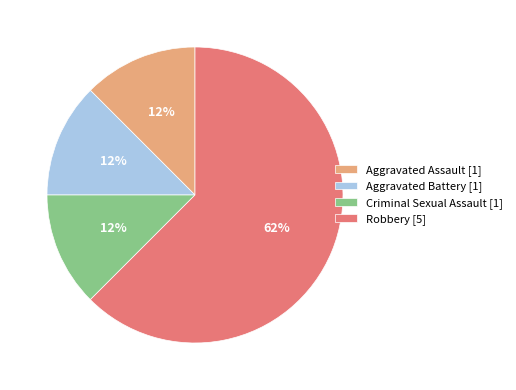

To the nearest percent, what is the average slice percentage?

25%